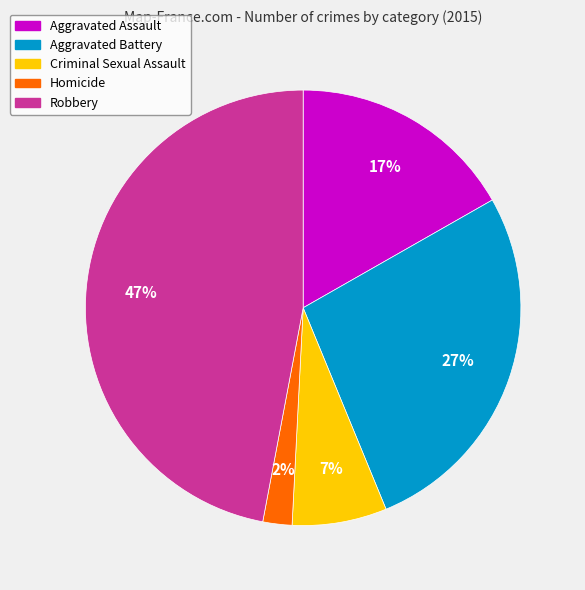

Which has a higher value, Homicide or Robbery?

Robbery